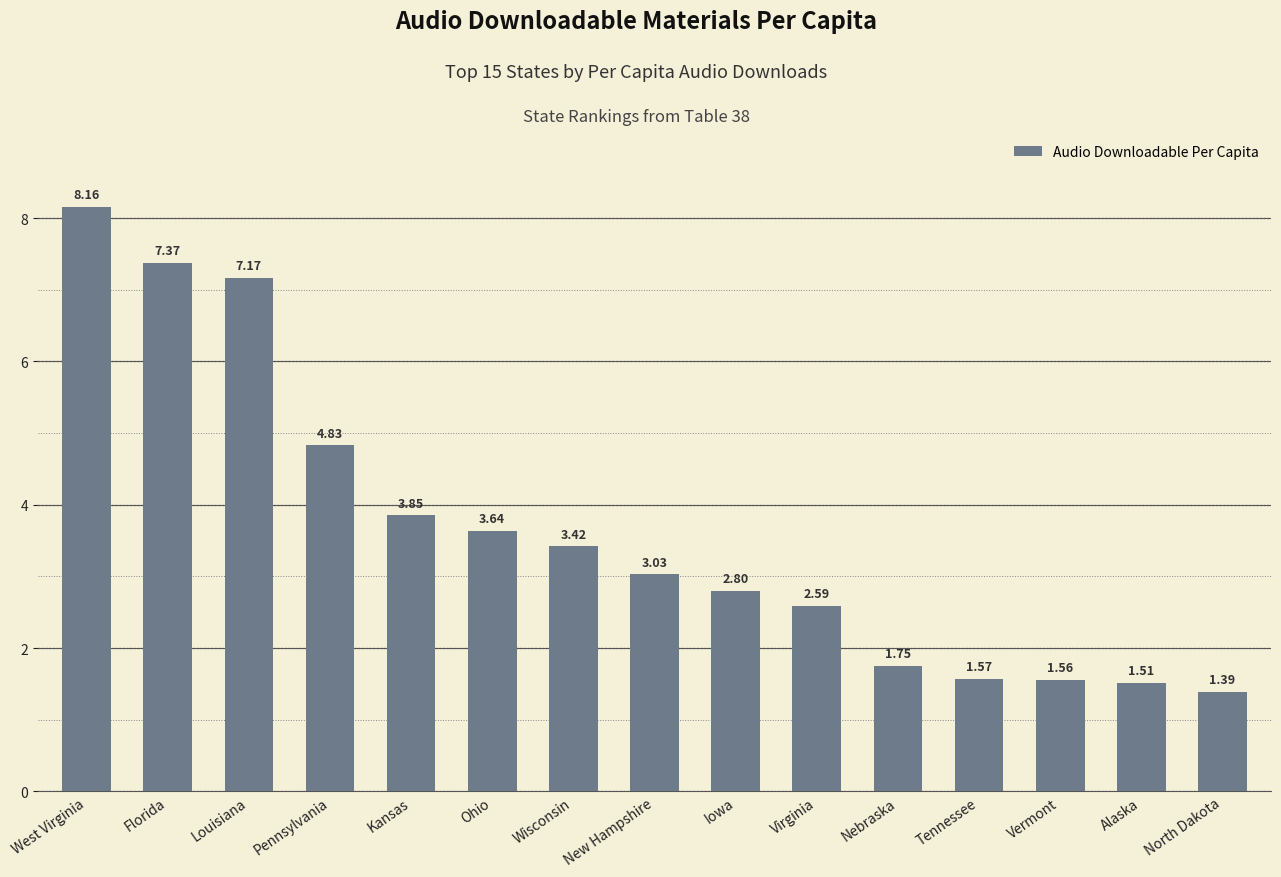

How many data points are less than 3?

7